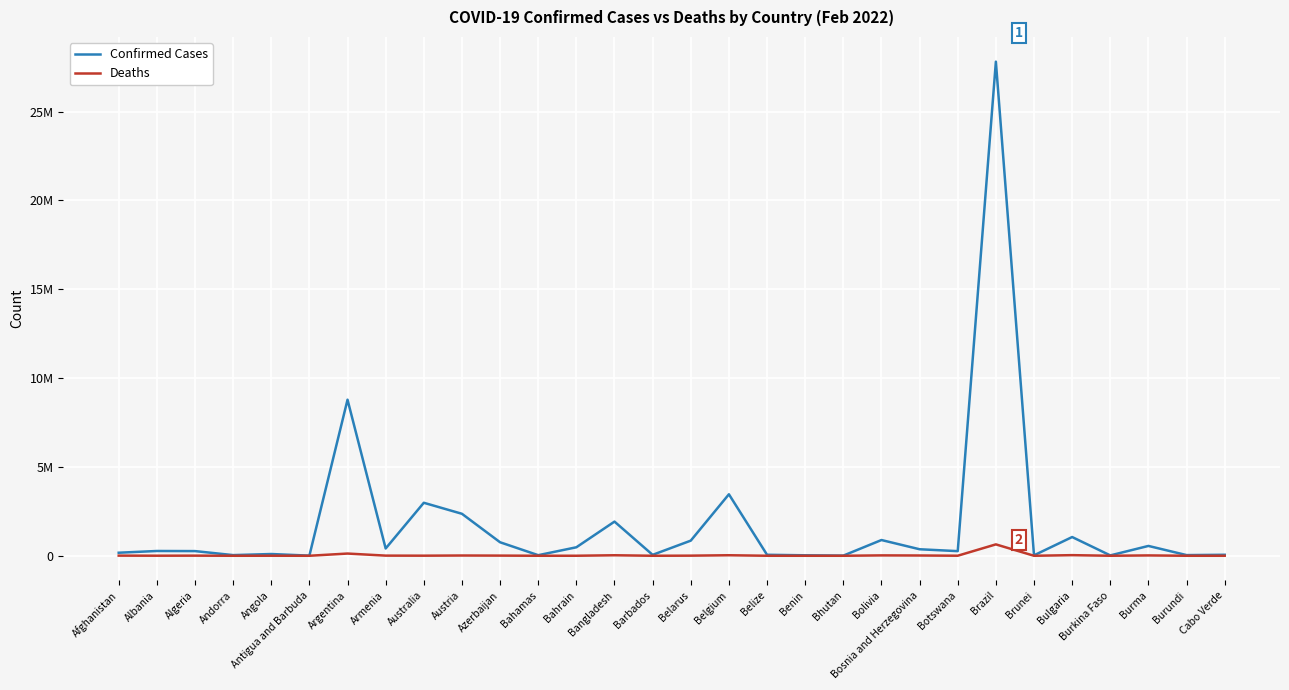

True or false: Confirmed Cases and Deaths intersect in this chart.

False